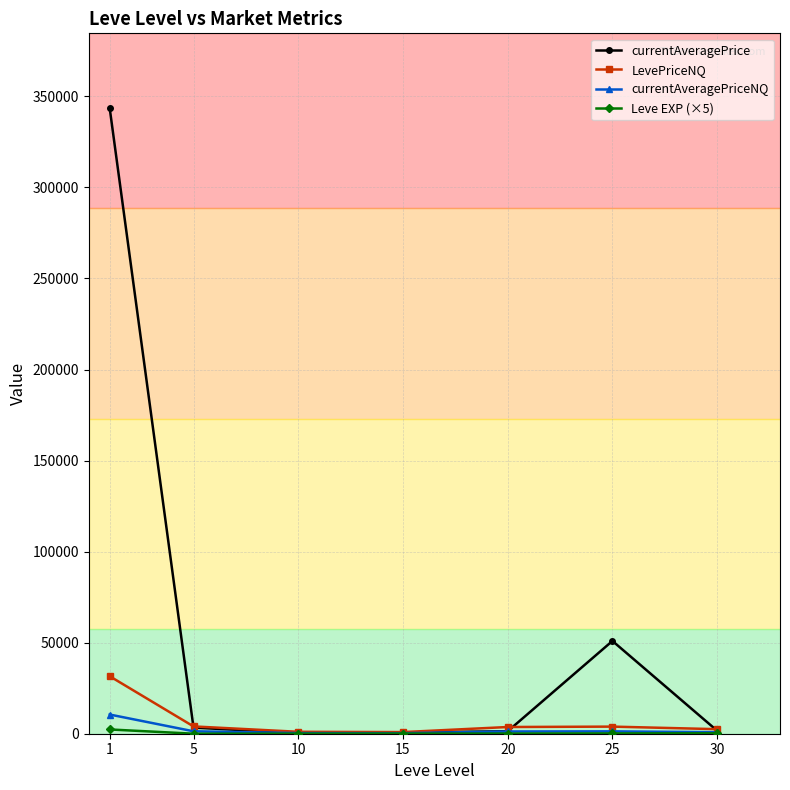

Is this an area chart (filled region under the line)?

No